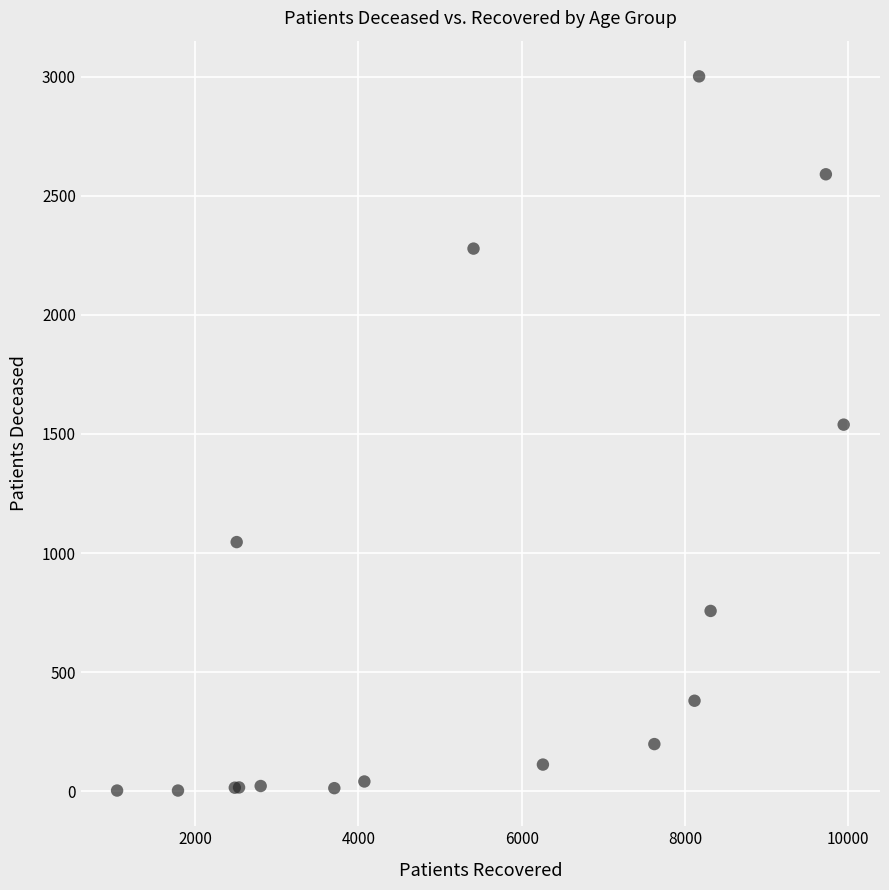

What Y value in the scatter plot is closest to 1502?

1539